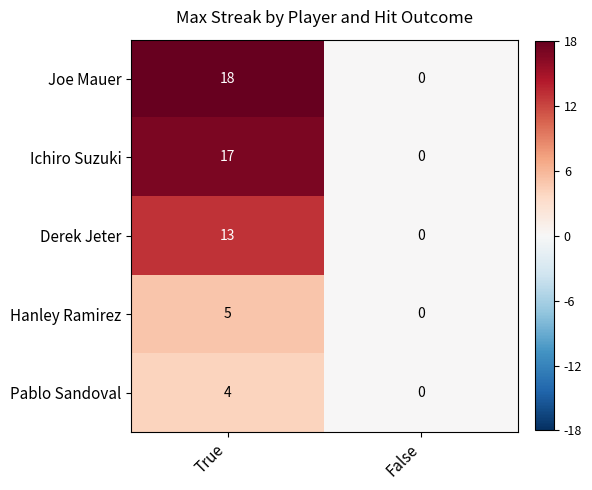

Rank the series at True from lowest to highest value.

Pablo Sandoval, Hanley Ramirez, Derek Jeter, Ichiro Suzuki, Joe Mauer